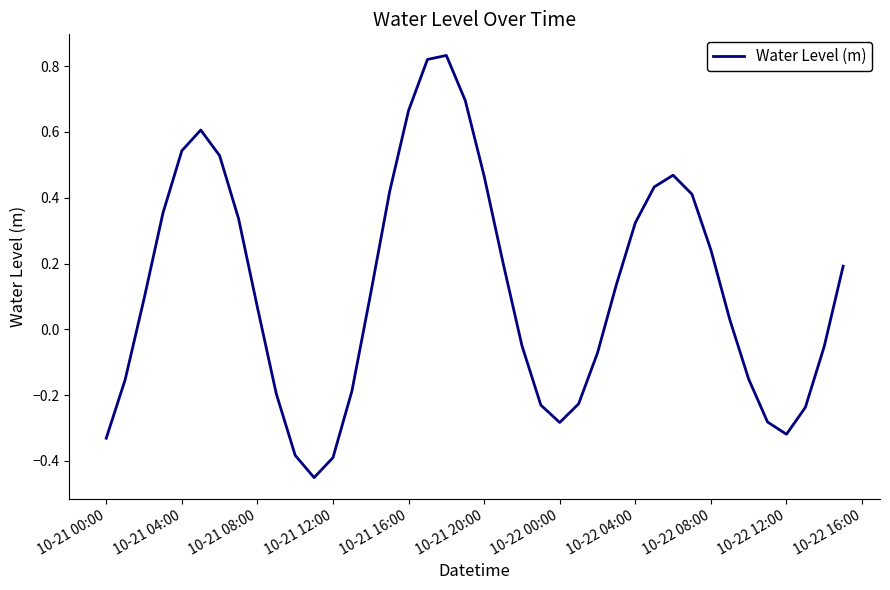

What is the difference between the maximum and second lowest values?

1.2